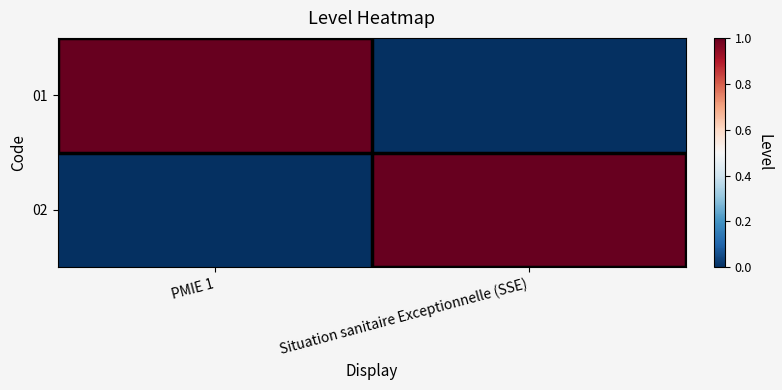

At which category does the chart reach its peak across all series?

PMIE 1